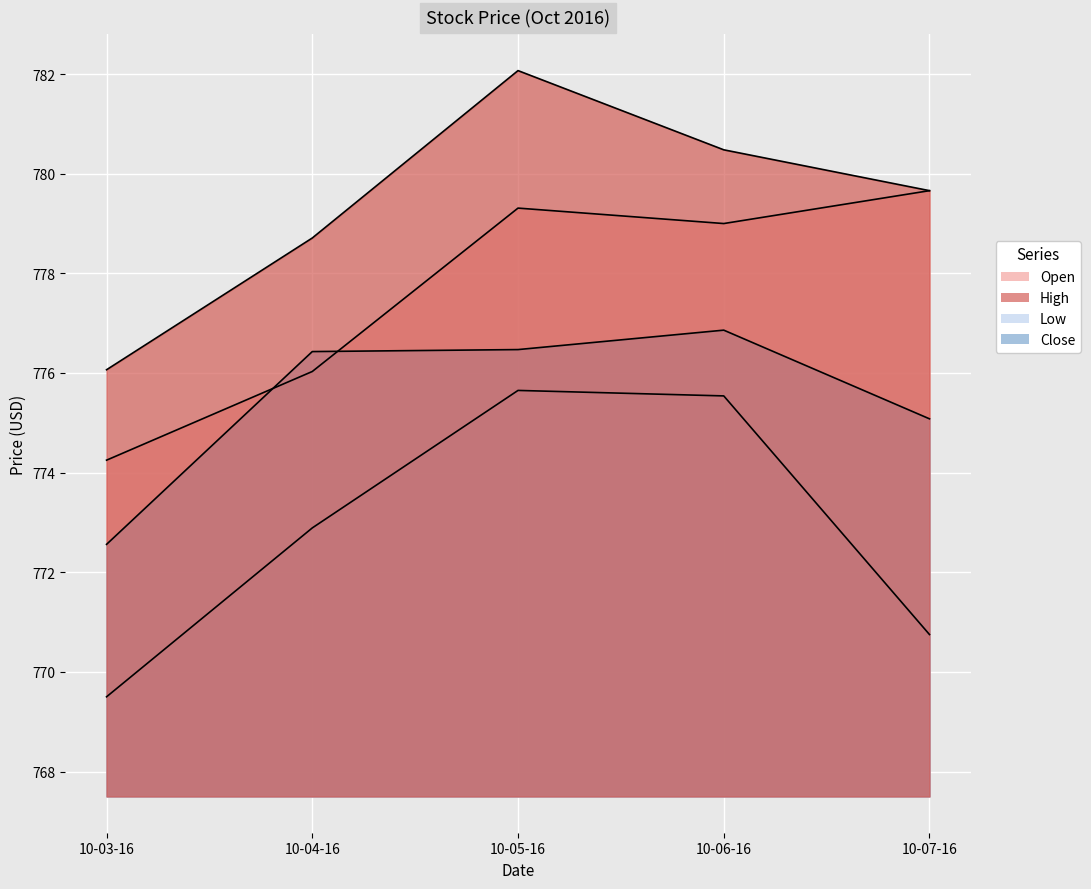

Is the value of Close at 10-05-16 greater than the value of Open at 10-04-16?

Yes